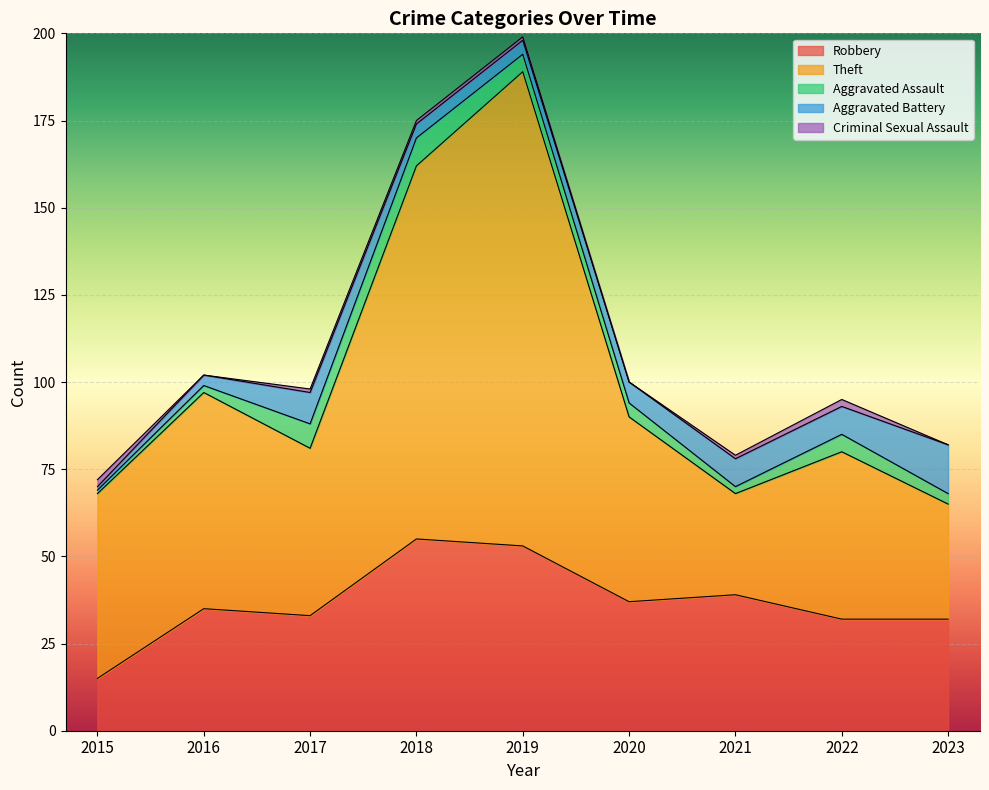

How many categories are shown in the chart?

9